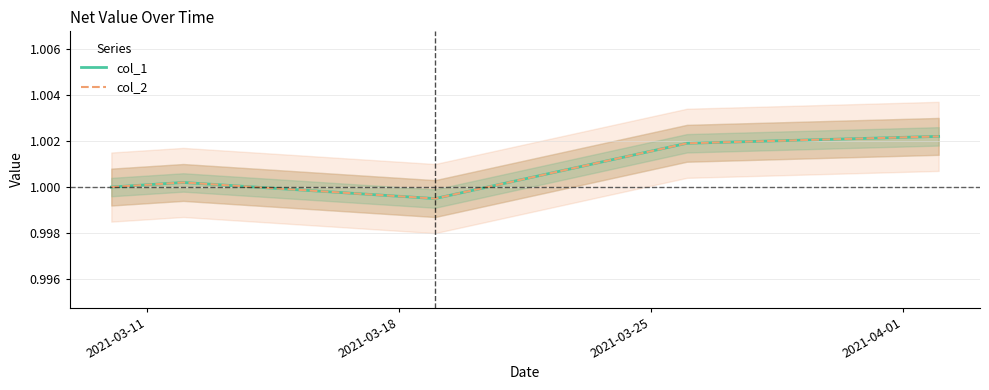

True or false: col_1 has more than 2 points higher than both neighbors.

False